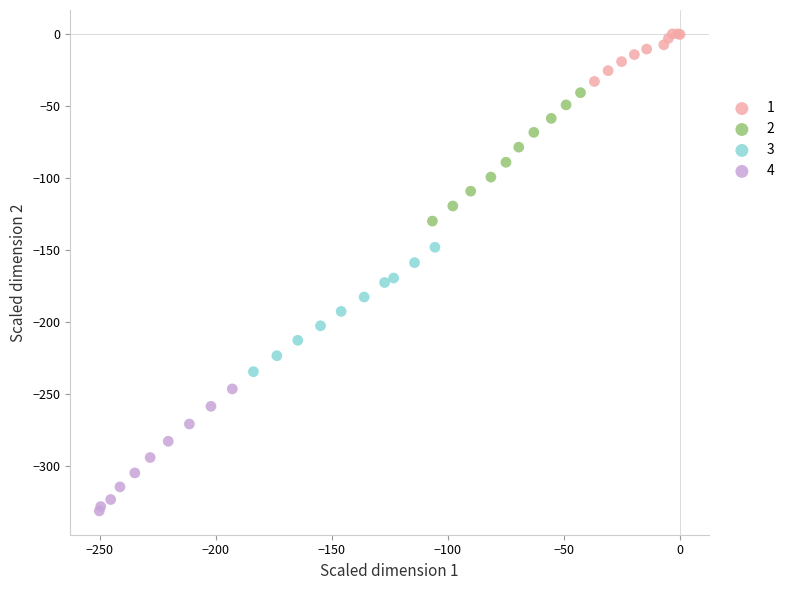

Which series contains the lowest Y value?

4